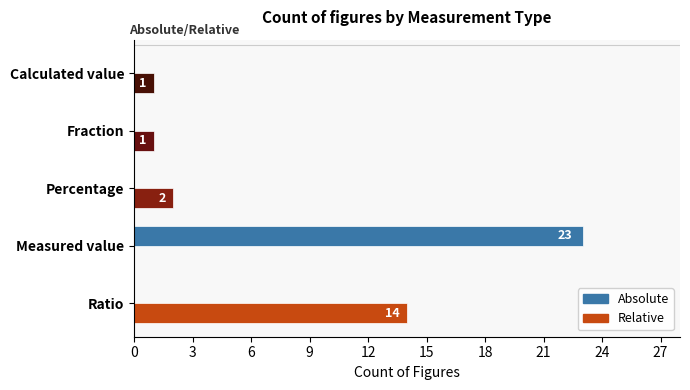

What is the maximum value for Absolute?

23